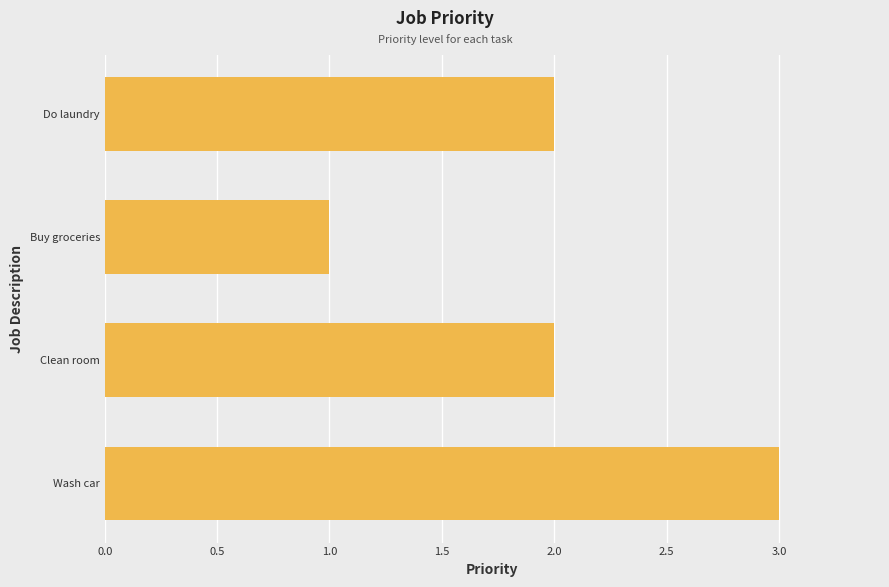

What is the sum of all values?

8